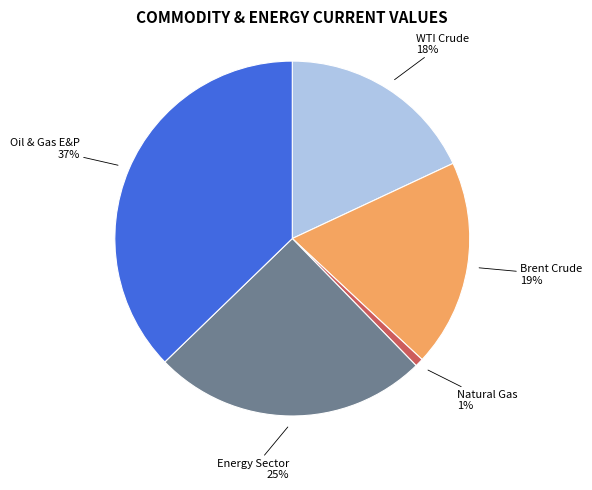

Is there a majority slice in this chart?

No